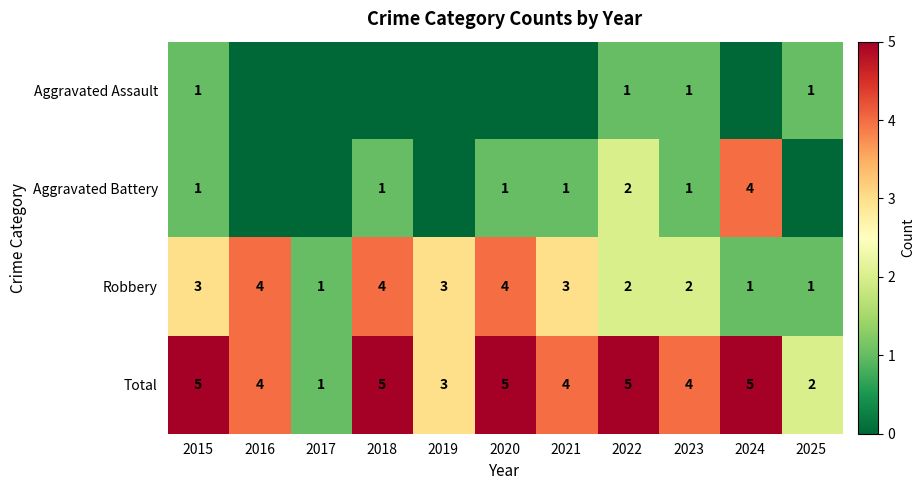

What is the difference between the maximum and minimum values in the Robbery series?

3